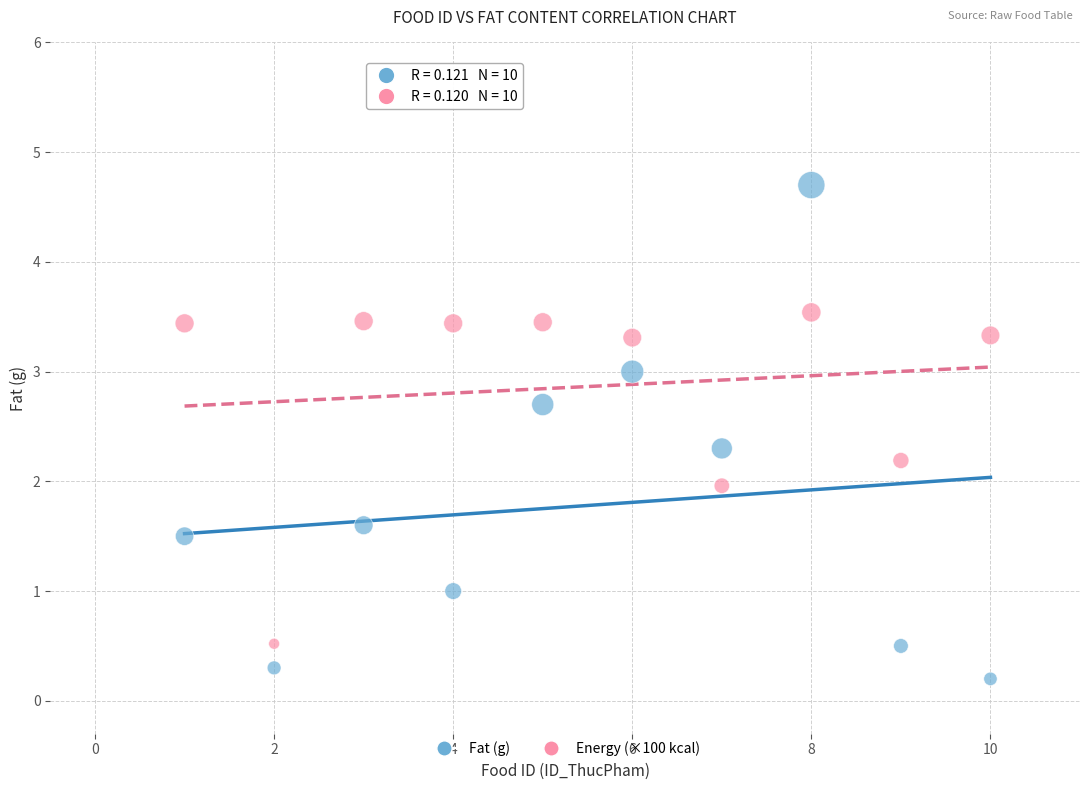

Which series contains the lowest Y value?

Fat (g)